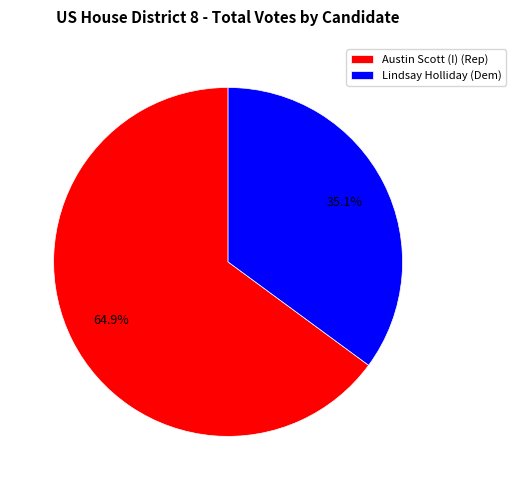

Which slice represents more than half of the pie?

Austin Scott (I) (Rep)